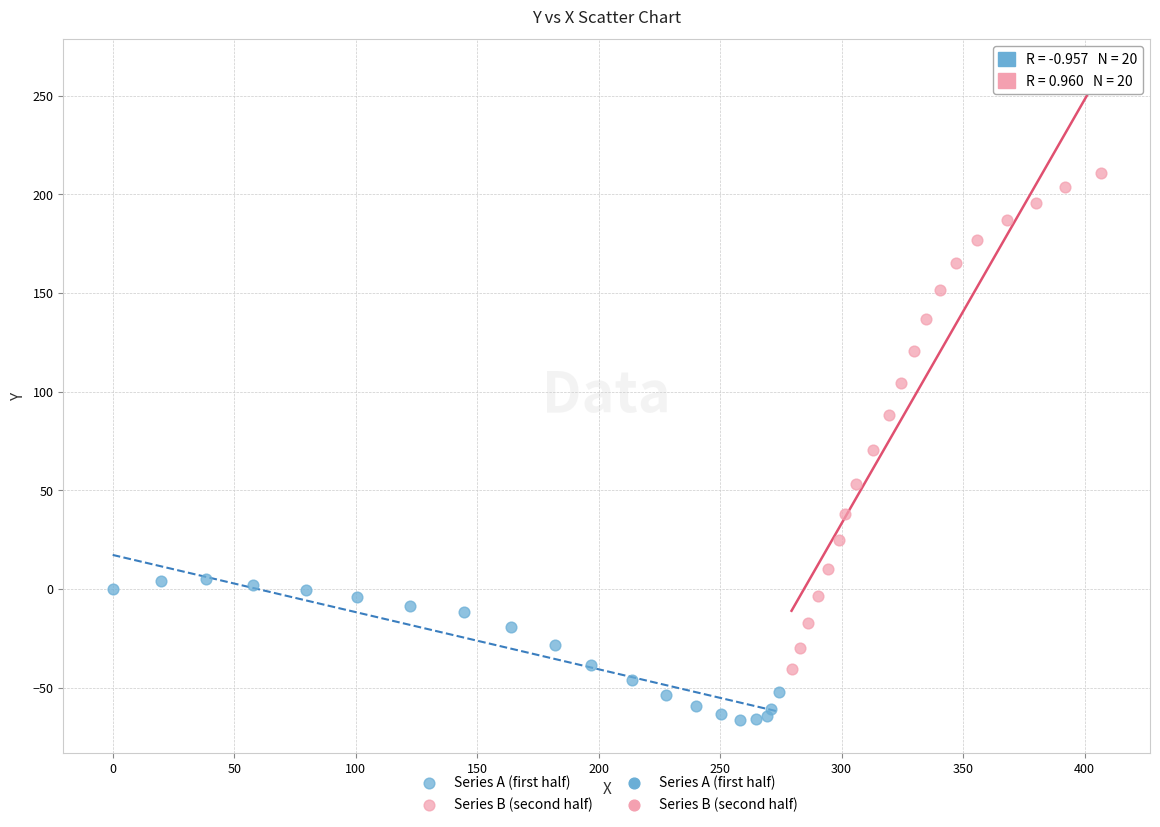

Which series contains the highest Y value?

Series B (second half)